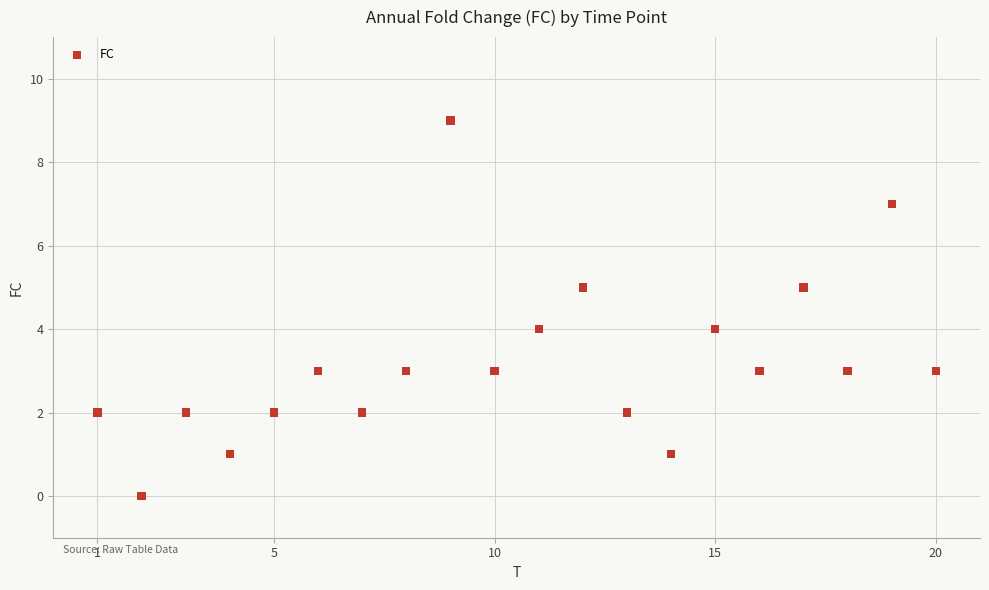

What is the range of X values (max minus min)?

19